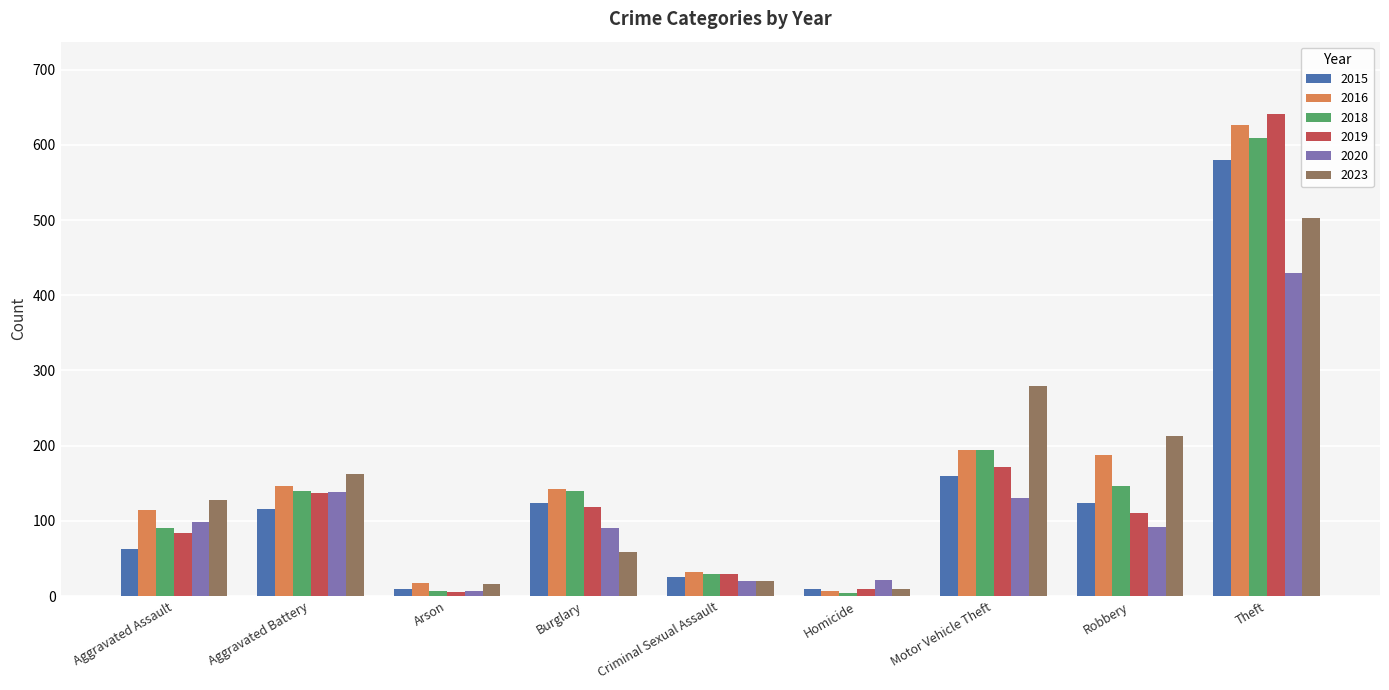

What is the difference between the highest and lowest values at Burglary?

85